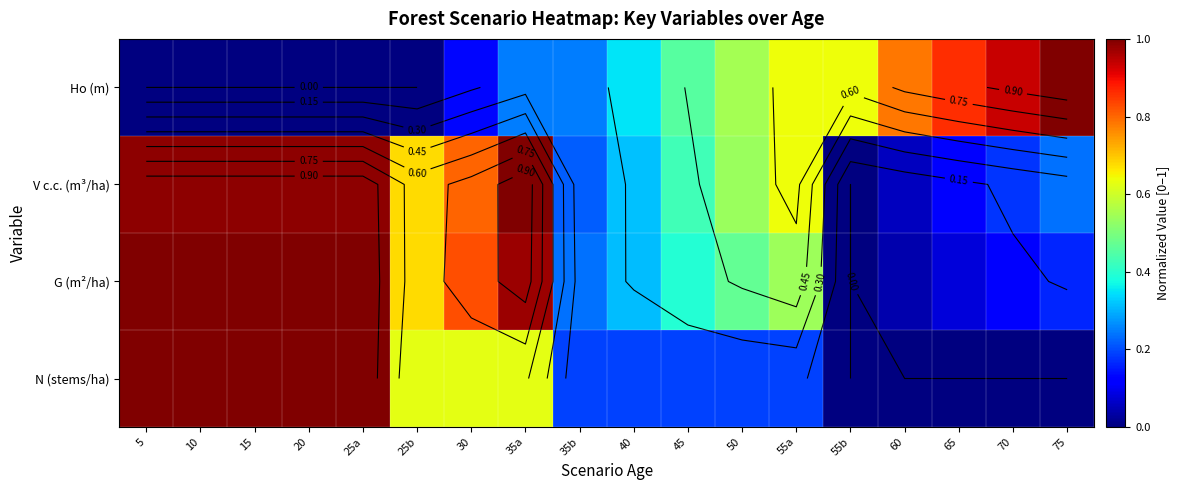

What is the difference between the V c.c. (m³/ha) values at 5 and 75?

0.7